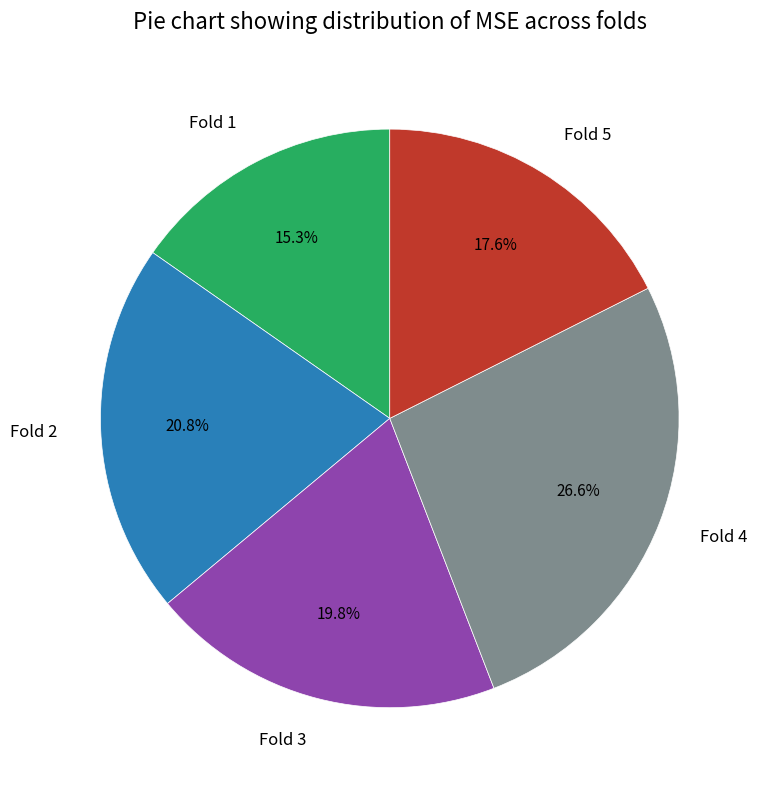

Is it true that Fold 4 is 13% of the pie?

False